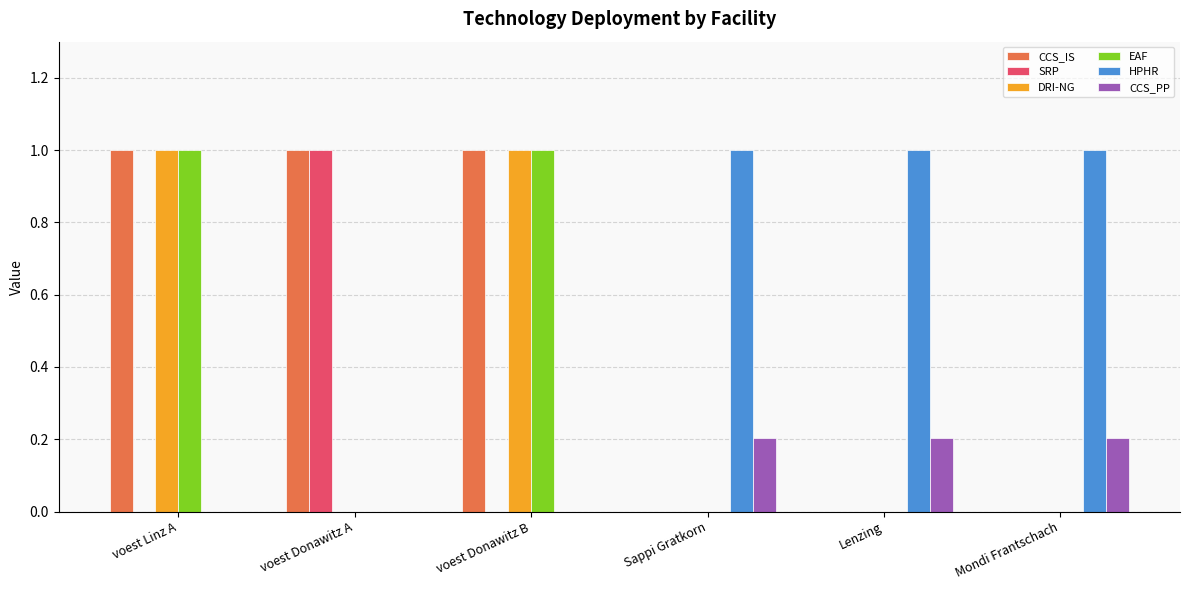

What is the total value across all series at voest Donawitz B?

3.0